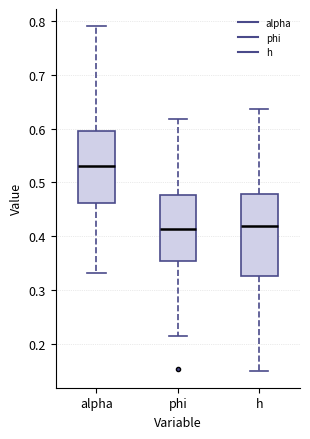

Where does the upper whisker of the box for alpha end on the y-axis? The values are not printed on the chart, so give them approximately, as read against the axis.

0.79